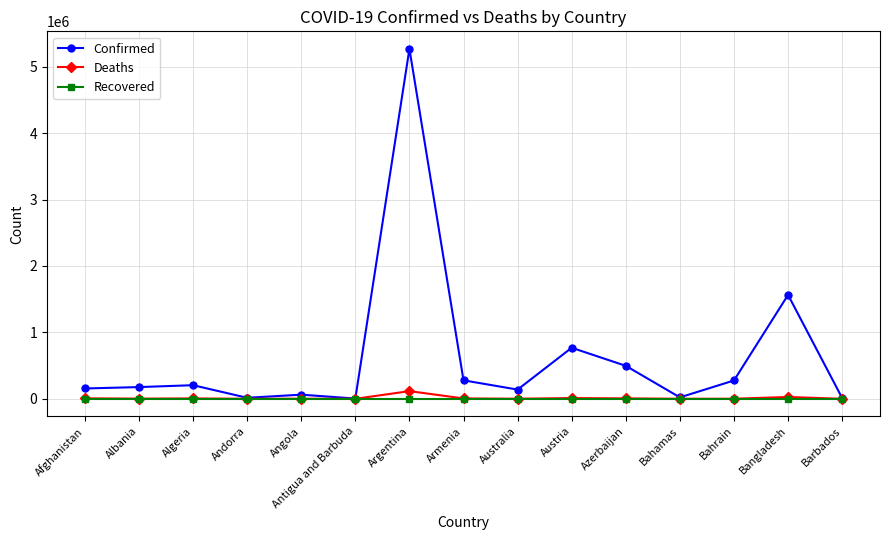

Between Bangladesh and Barbados, which series saw the biggest shift?

Confirmed